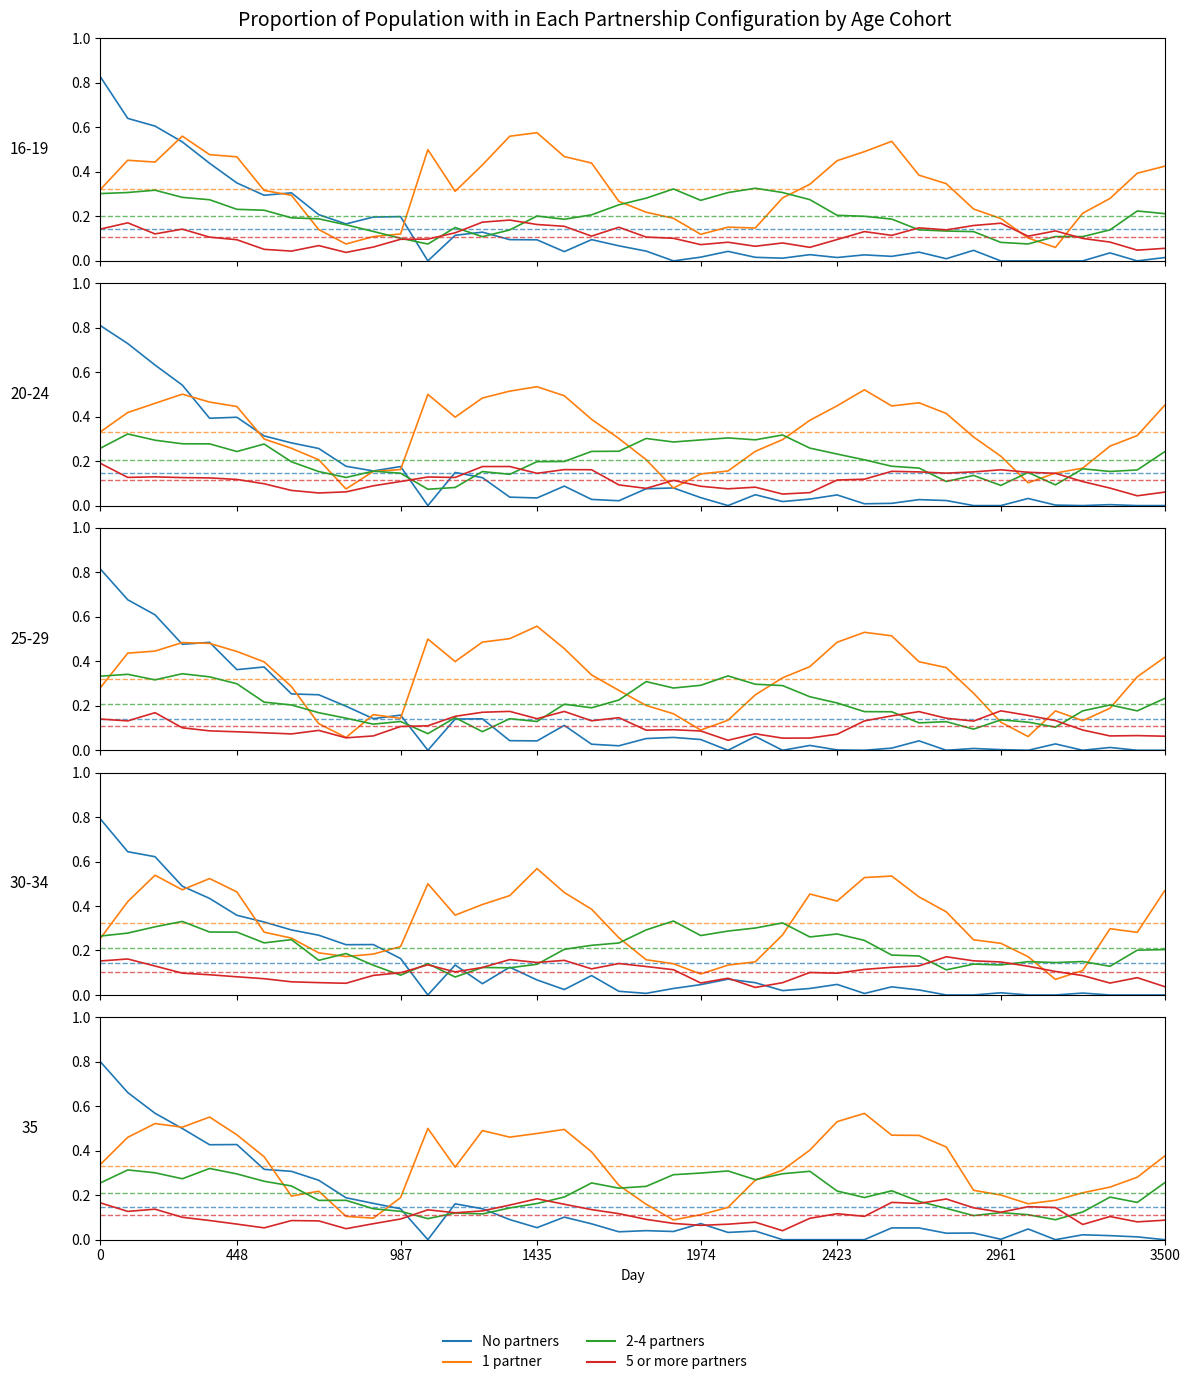

What is the total value across all series at 15?

0.8